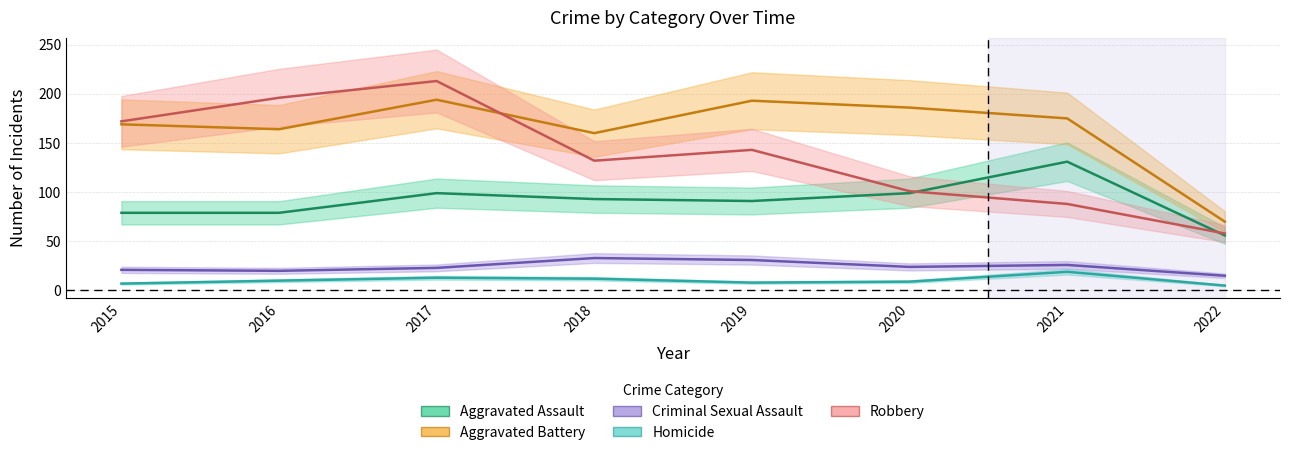

At which category does Criminal Sexual Assault reach its first local valley?

2016